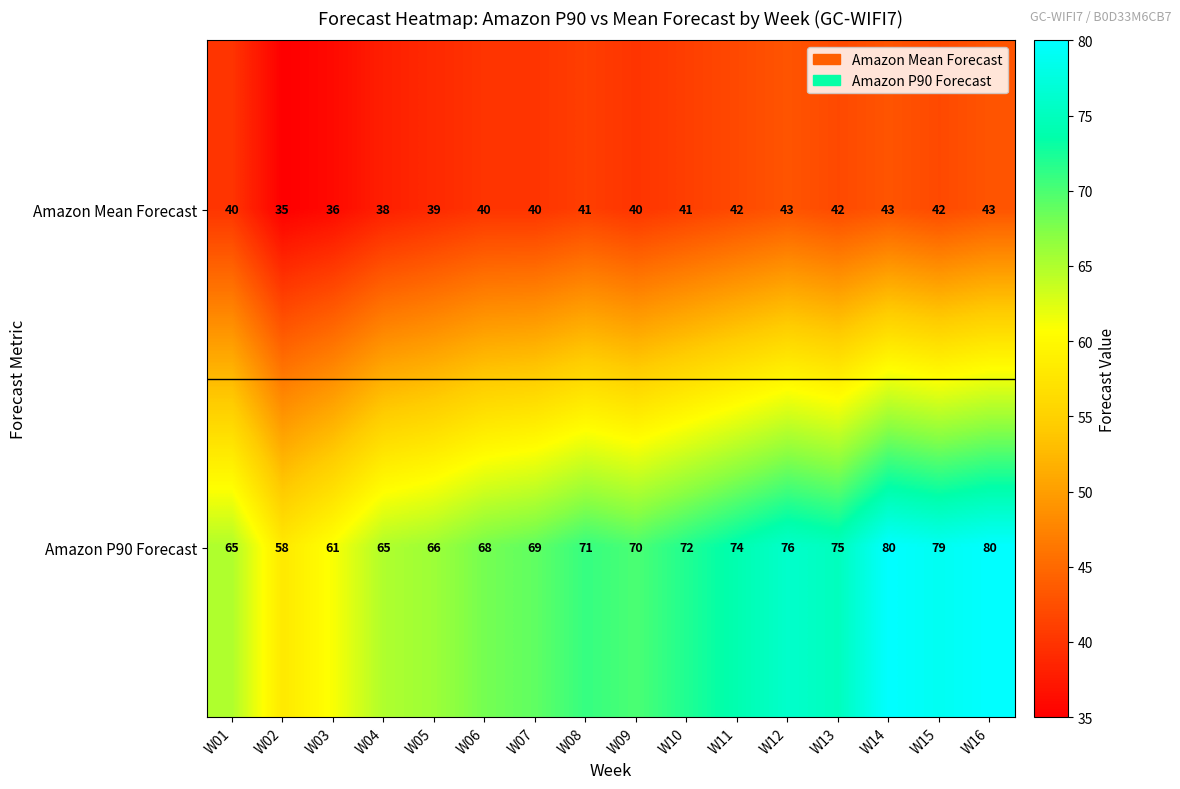

What is the smallest value displayed?

35